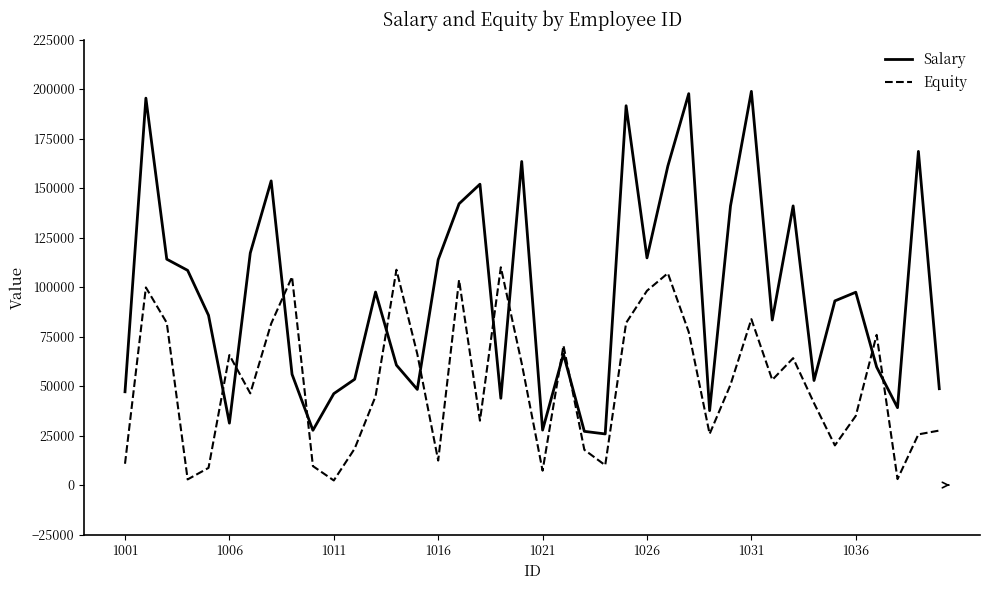

What is the maximum value shown in the chart?

198816